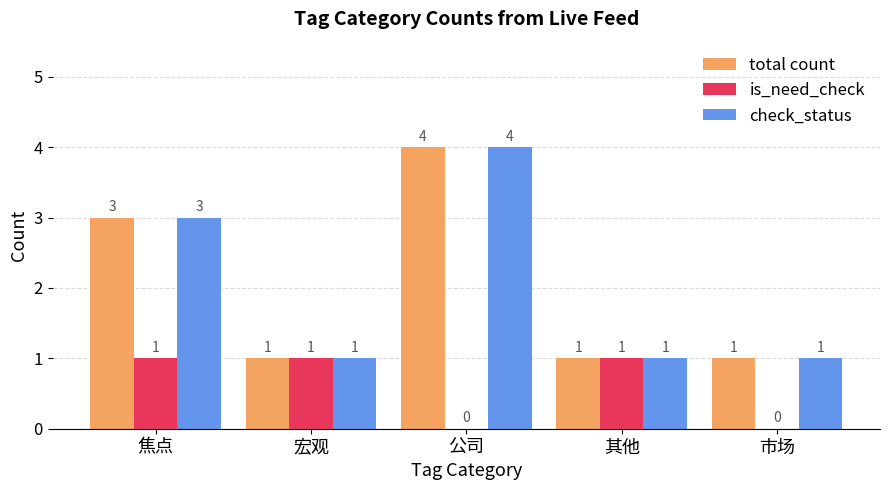

Reading left to right, what are all the values shown in this chart?

total count: 焦点=3	宏观=1	公司=4	其他=1	市场=1
is_need_check: 焦点=1	宏观=1	公司=0	其他=1	市场=0
check_status: 焦点=3	宏观=1	公司=4	其他=1	市场=1